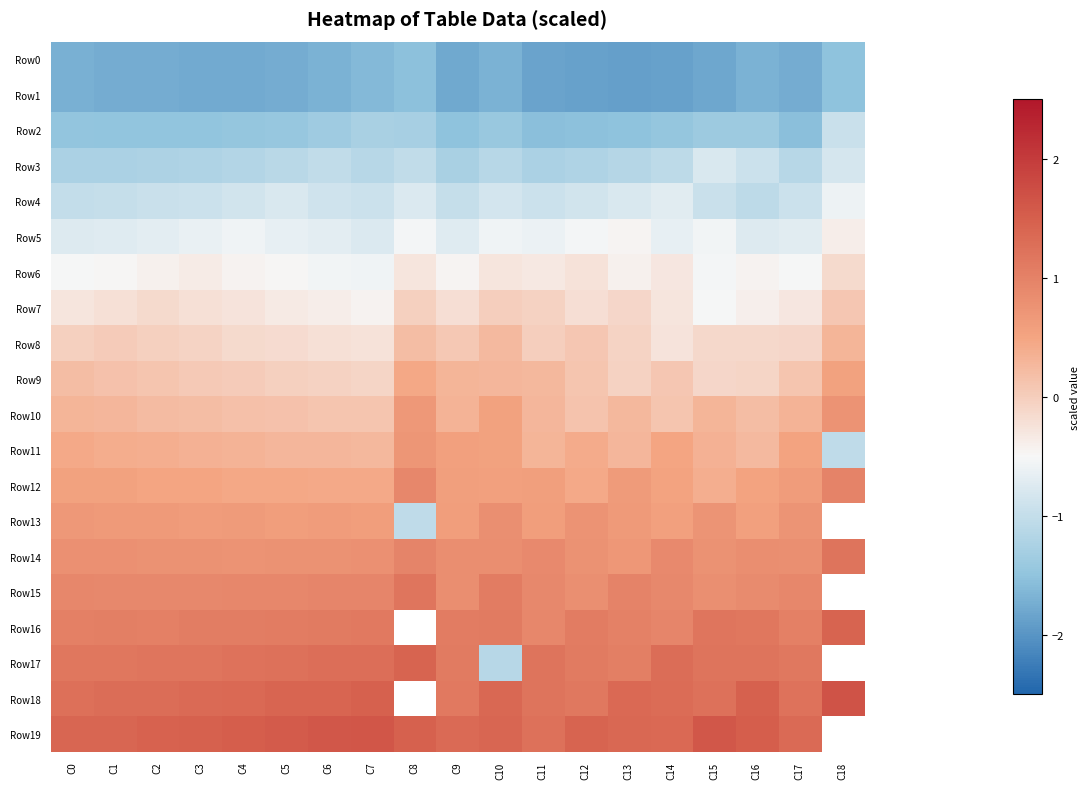

What is the average value of the Row2 series?

-1.4